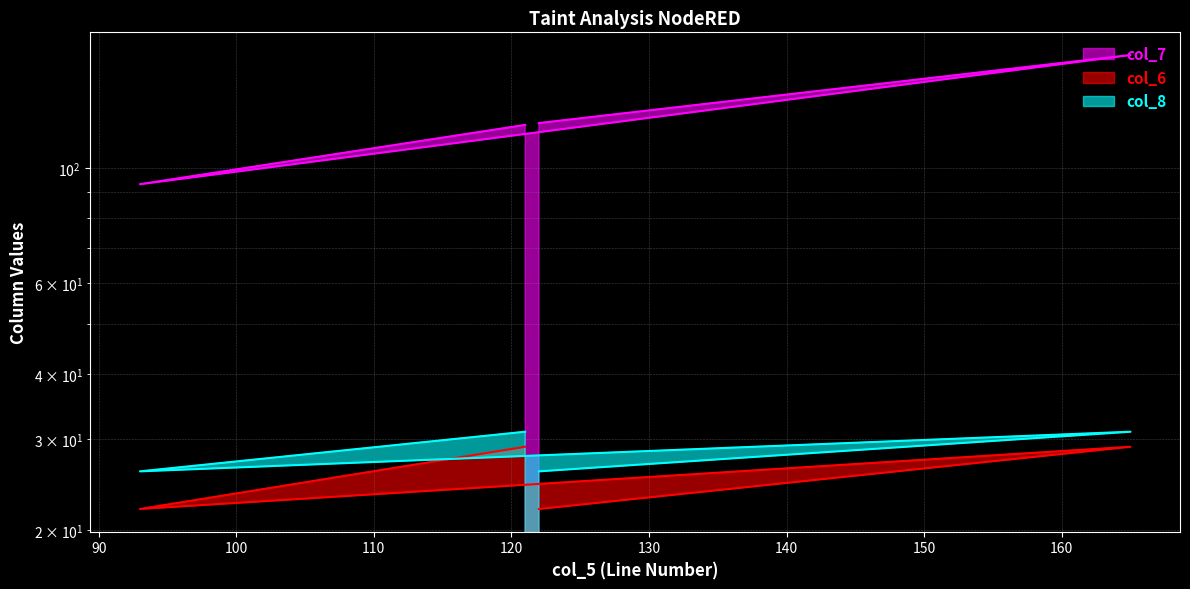

Which series has the largest total across all categories?

col_7